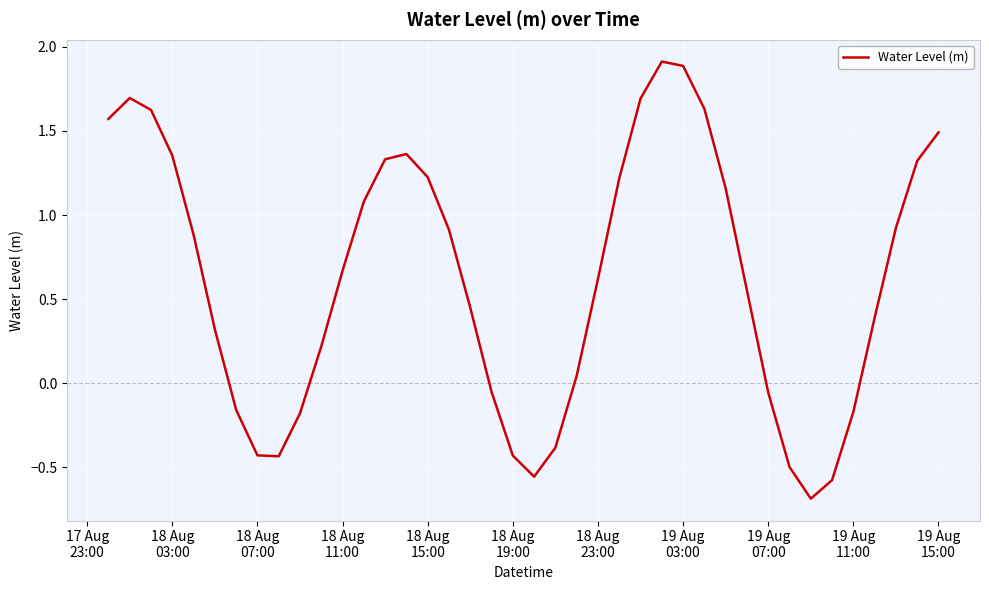

What is the difference between the maximum and minimum values?

2.6